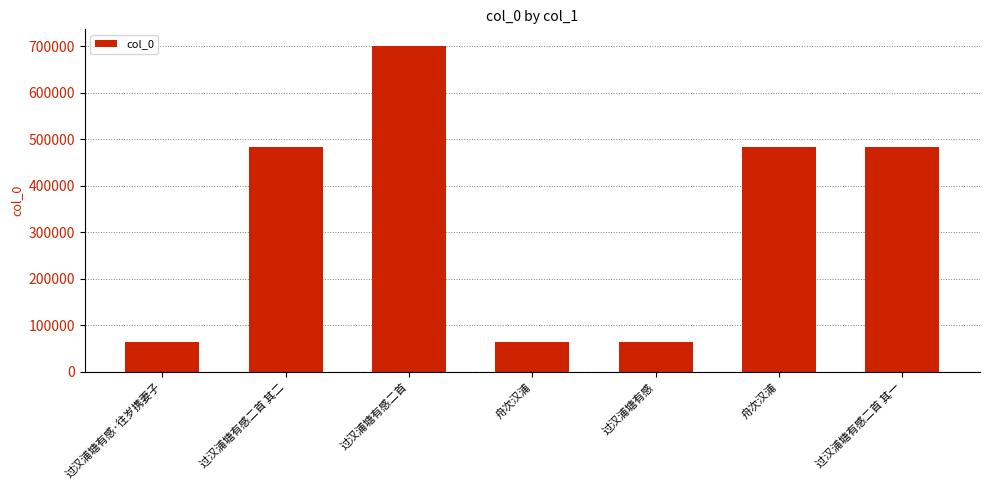

Where does the data first go above 482865?

过汉浦塘有感二首 其二